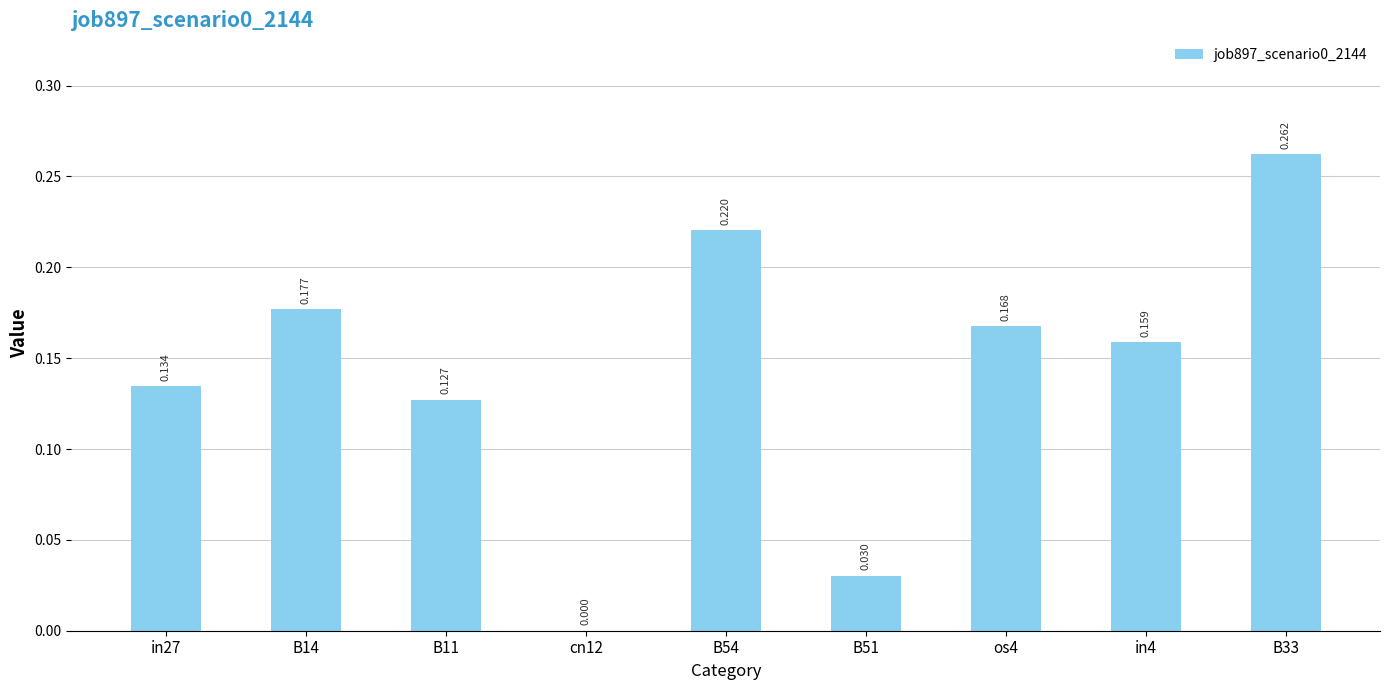

How many data points are above 0?

8